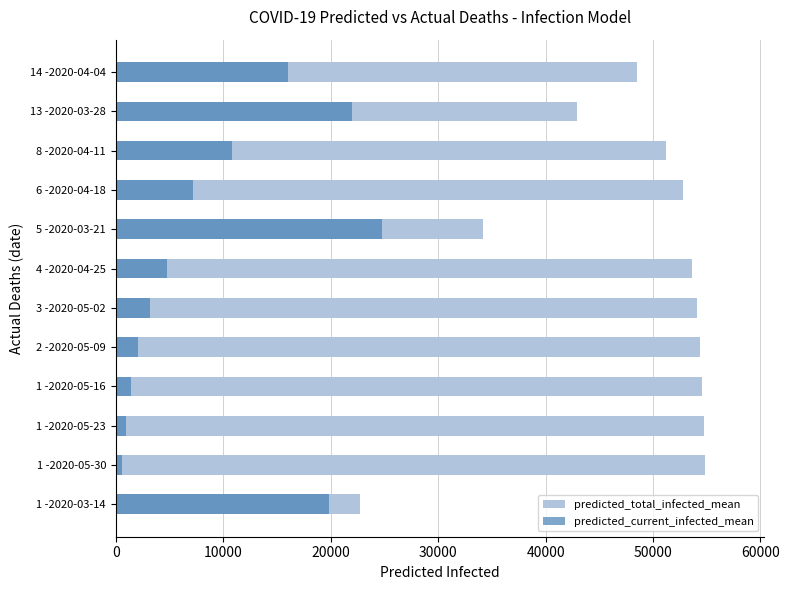

Rank the series by their maximum value, from lowest to highest.

predicted_current_infected_mean, predicted_total_infected_mean